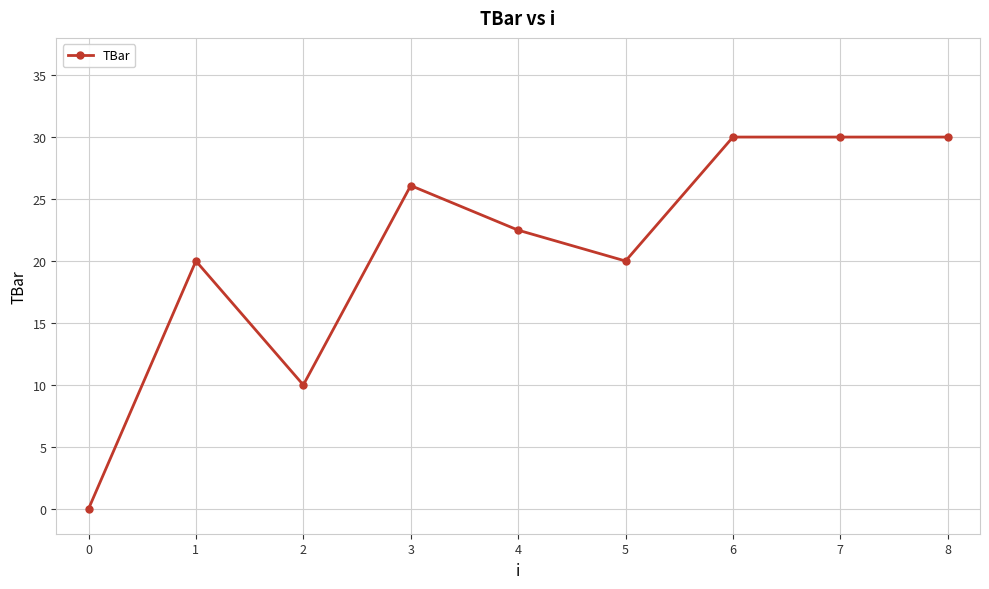

Where is the first local minimum?

2